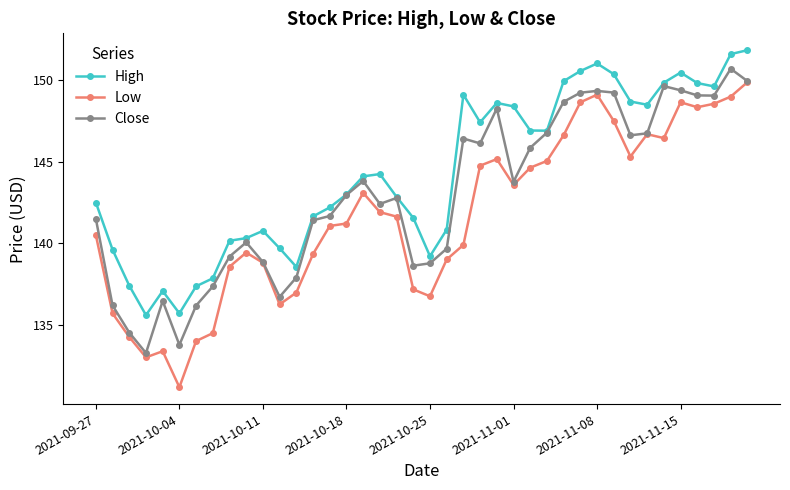

Which series has the largest total across all categories?

High